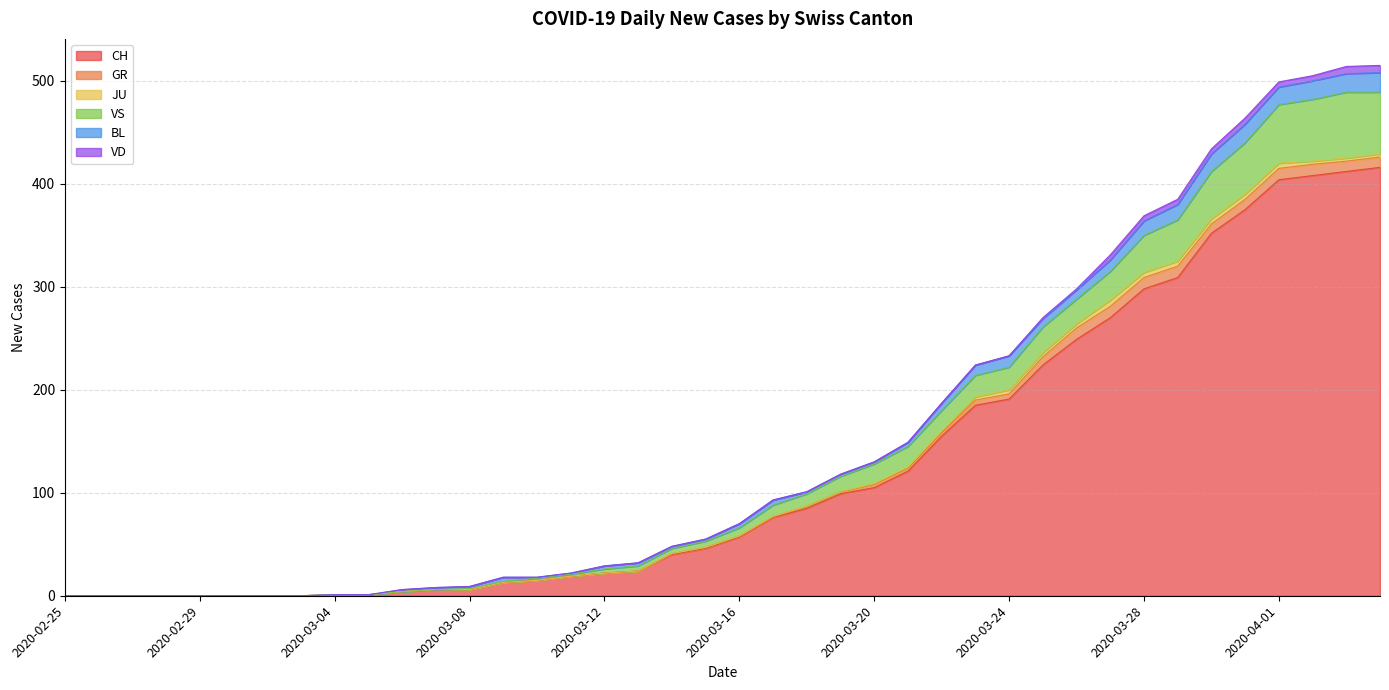

At which label does JU reach its peak?

2020-03-27